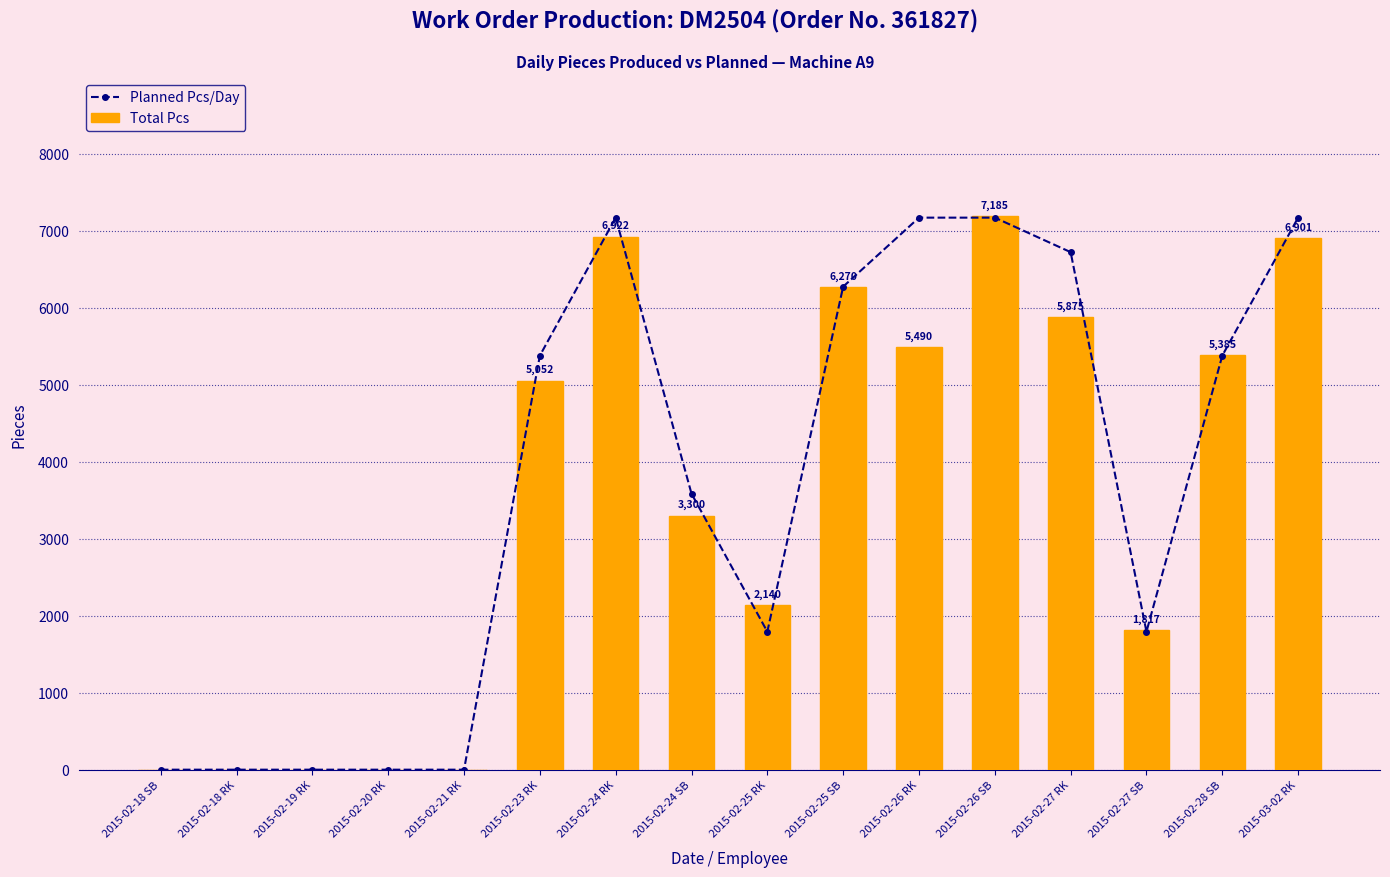

Where does the Planned Pcs/Day series first go above 5376?

2015-02-24 RK